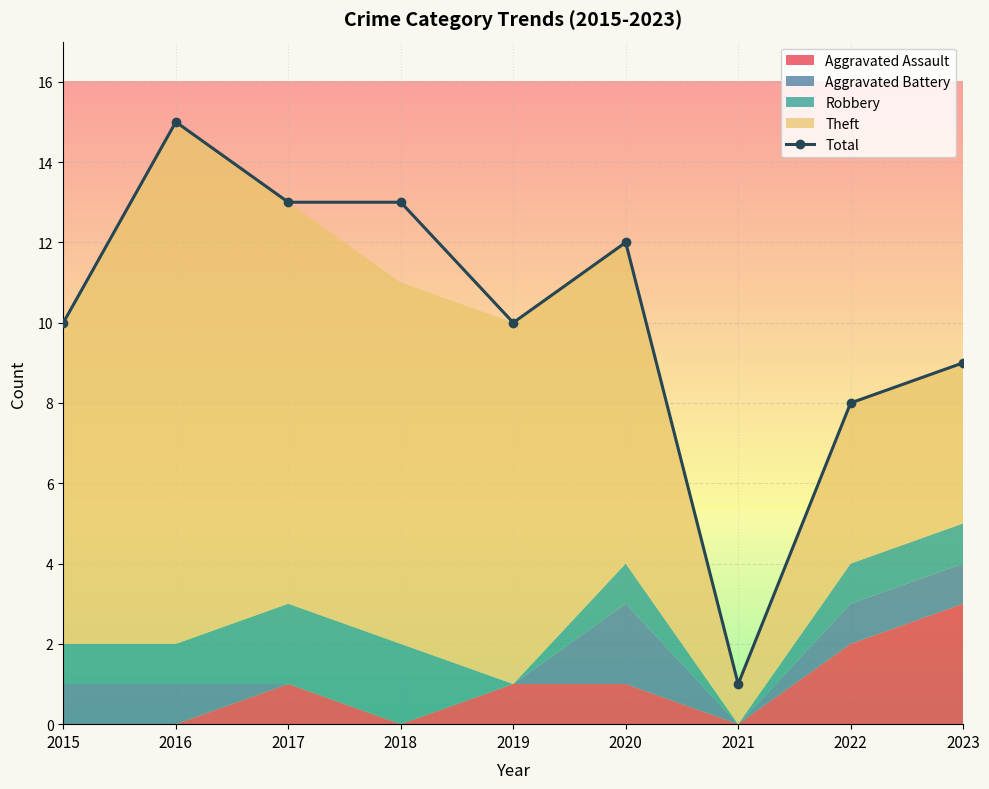

What is the minimum value shown in the chart?

1